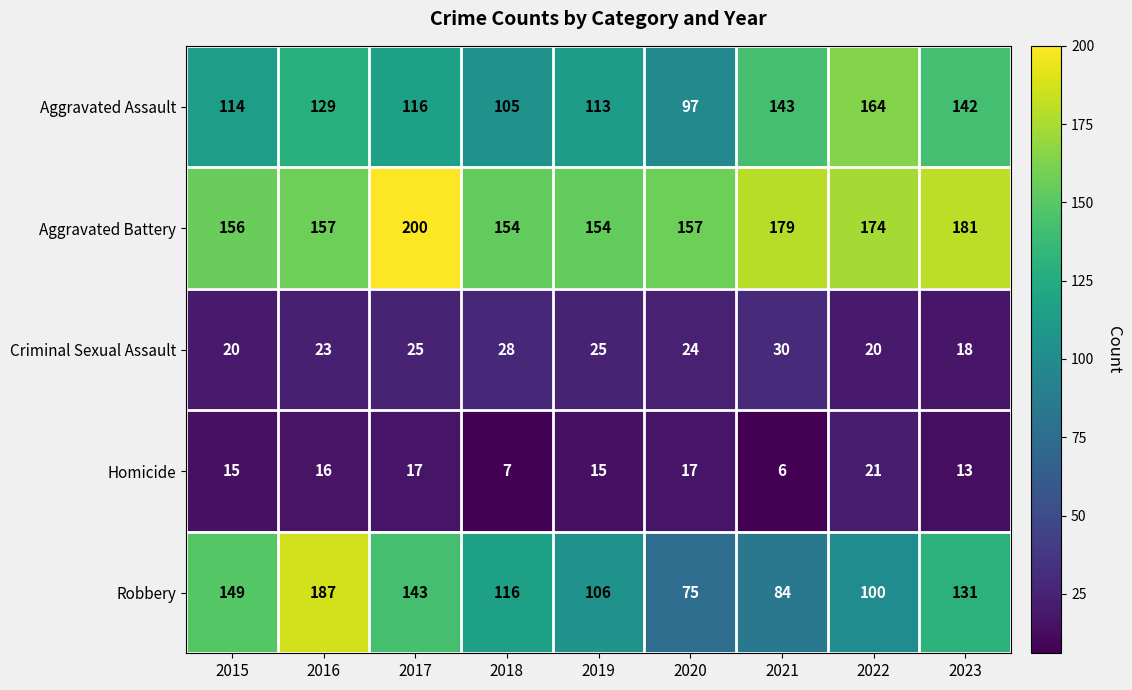

The Aggravated Battery series shows 263 at 2023. True or false?

False